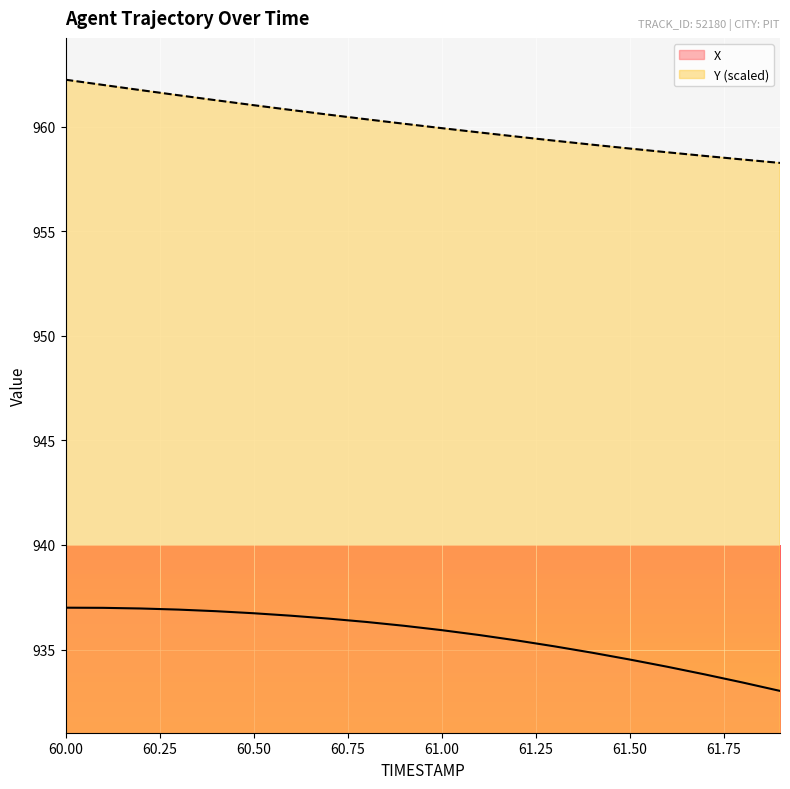

List the series in order of their peak value, highest first.

Y (scaled), X